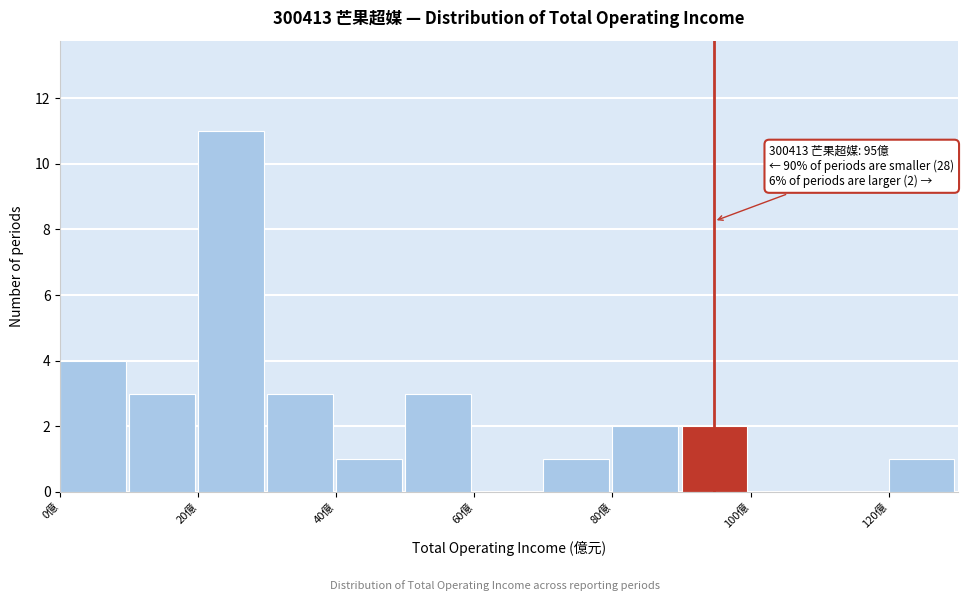

Over which range of the x-axis is the bar tallest?

20 to 30